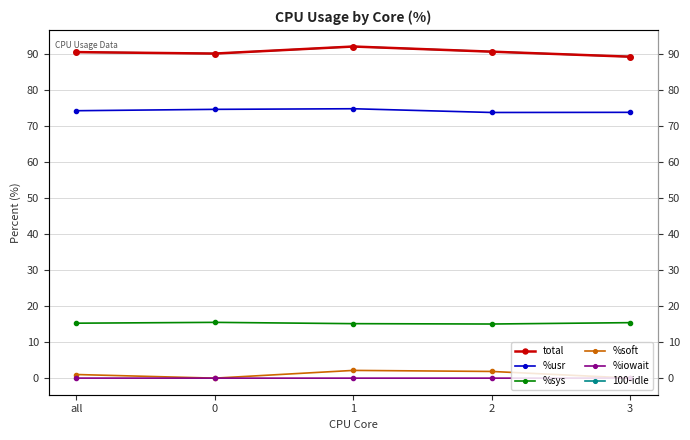

How many interior local valleys does the %usr series have?

1